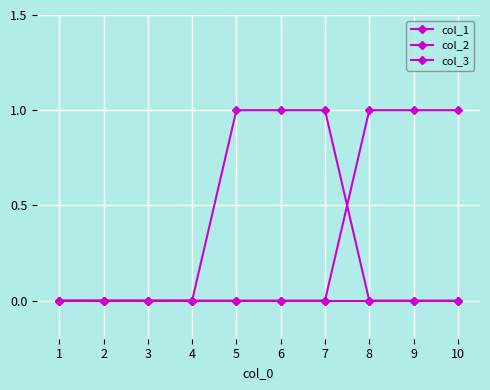

At how many categories does at least one series exceed 0?

6